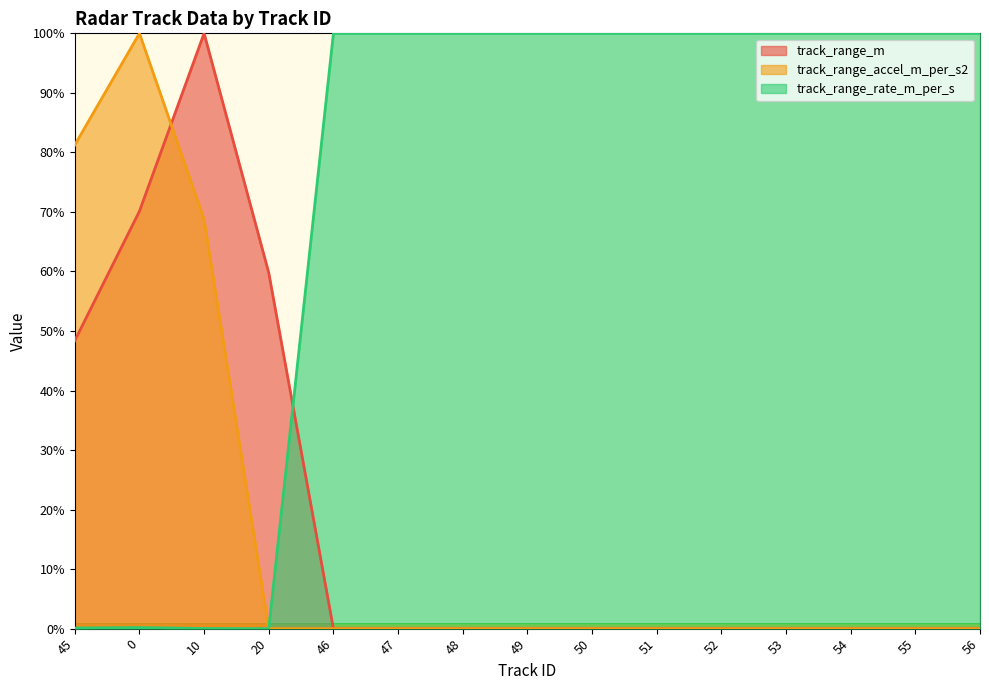

What is the sum of all track_range_m values?

278.3